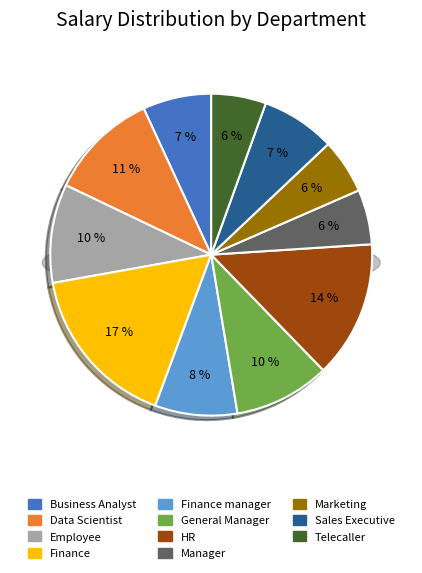

The Marketing slice represents 1% of the pie. True or false?

False